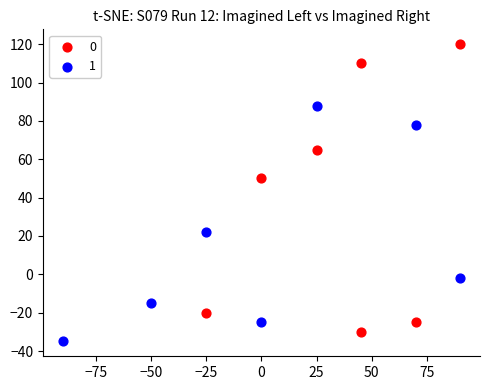

What are all the series names shown in the legend?

0, 1